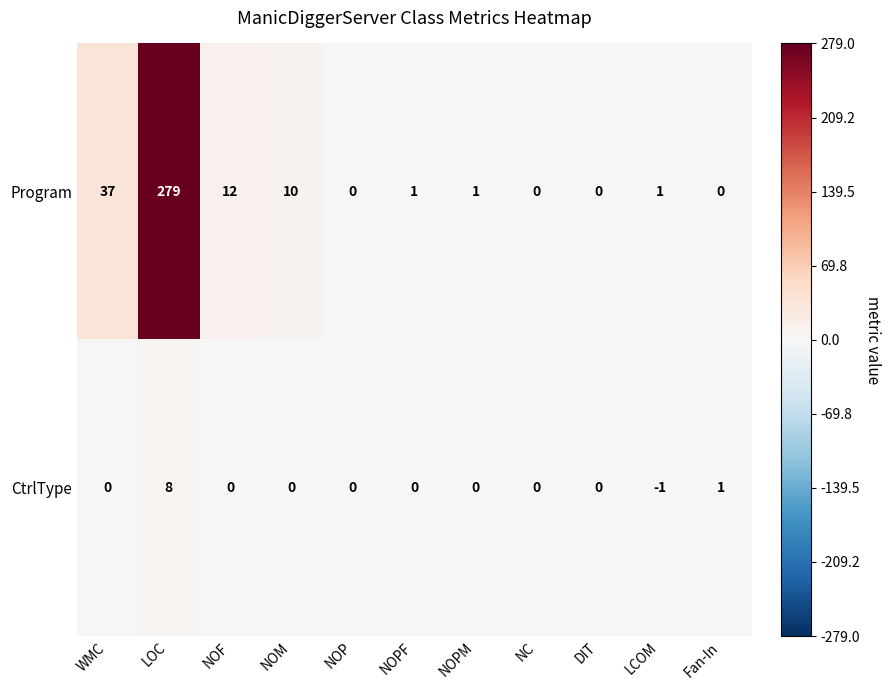

Between NOM and LCOM, which series saw the biggest shift?

Program